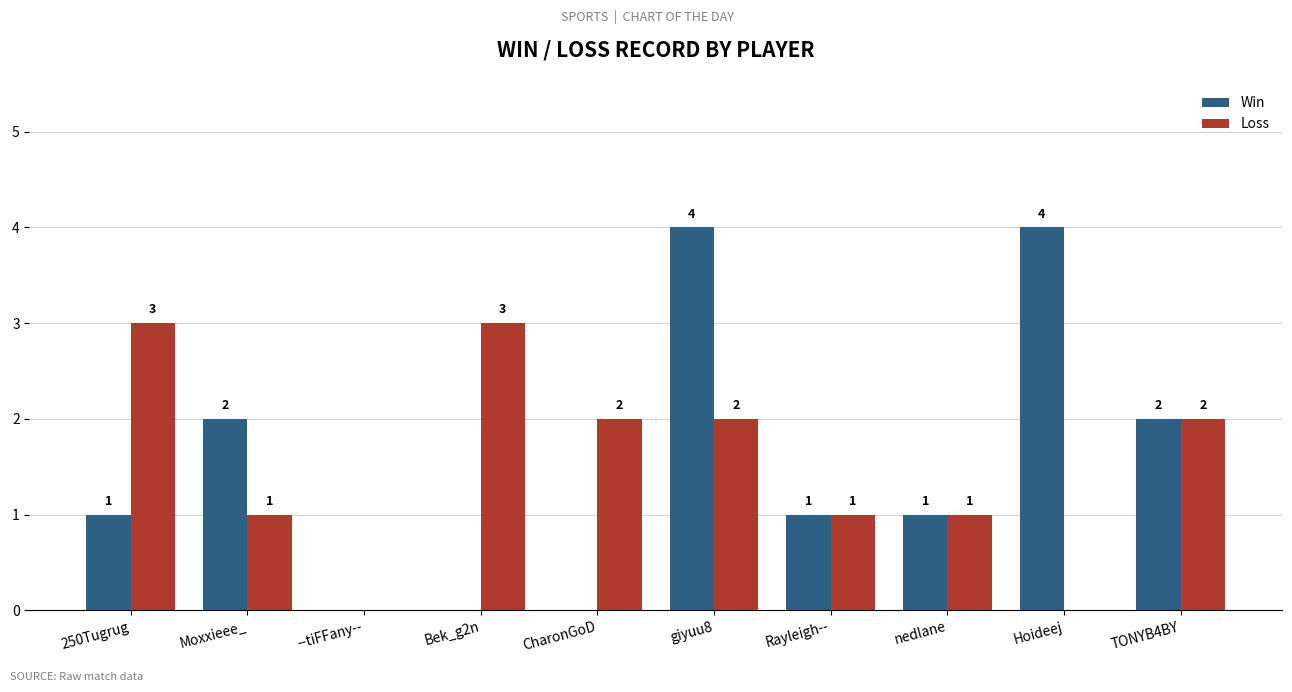

What are all the series names shown in the legend?

Win, Loss